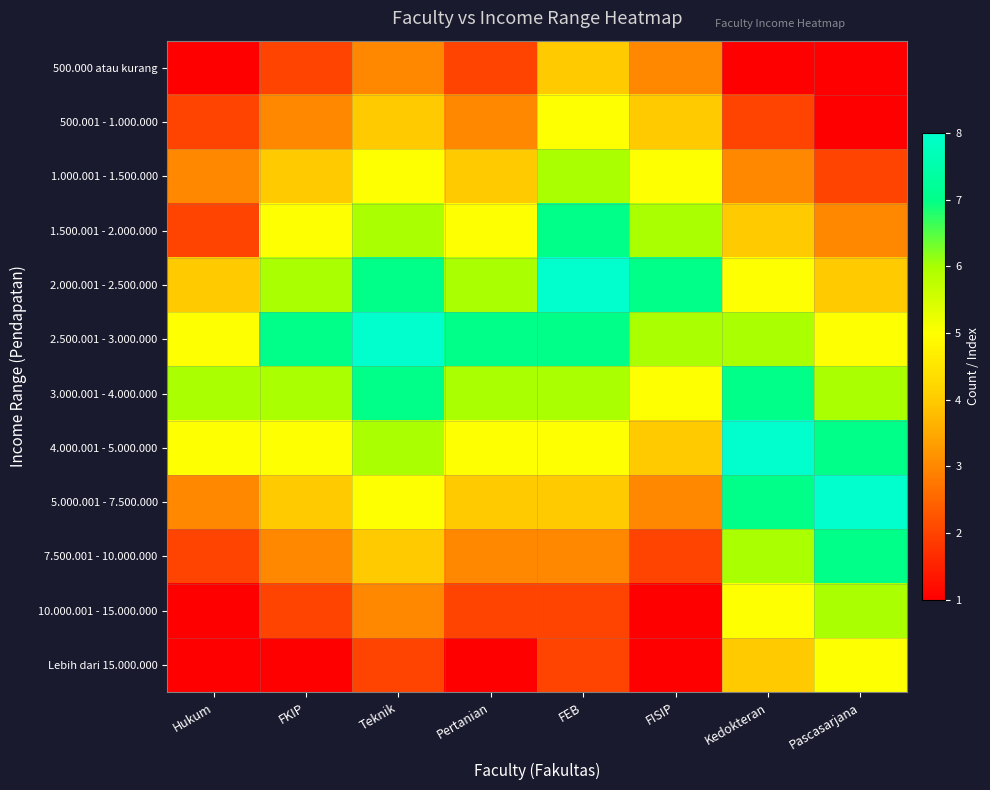

List the series in order of their peak value, highest first.

2.000.001 - 2.500.000, 2.500.001 - 3.000.000, 4.000.001 - 5.000.000, 5.000.001 - 7.500.000, 1.500.001 - 2.000.000, 3.000.001 - 4.000.000, 7.500.001 - 10.000.000, 1.000.001 - 1.500.000, 10.000.001 - 15.000.000, 500.001 - 1.000.000, Lebih dari 15.000.000, 500.000 atau kurang